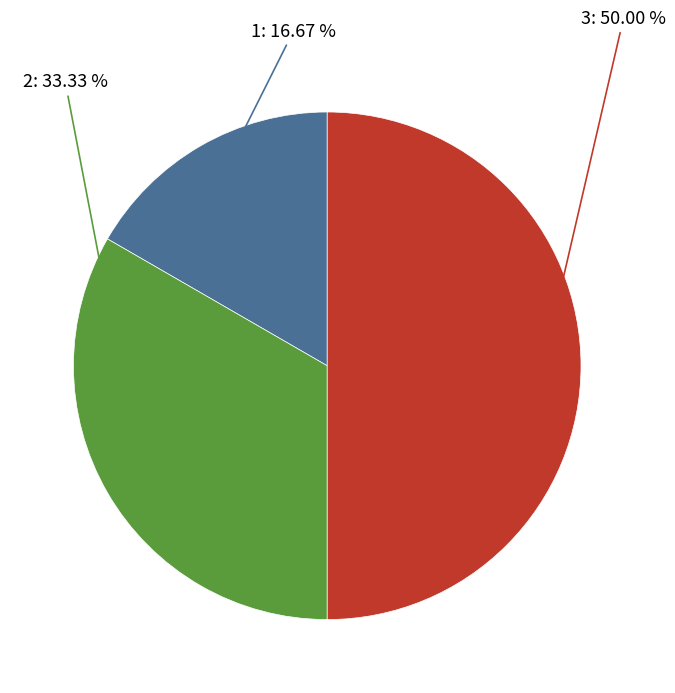

To the nearest percent, what portion does 3 represent?

50%